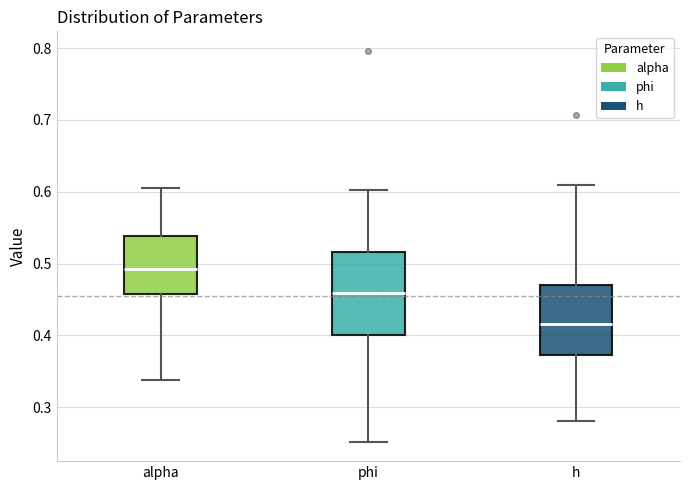

Reading left to right, read every box against the y-axis: the position of its median line, the range the box covers, and the ends of its whiskers. The values are not printed on the chart, so give them approximately, as read against the axis.

alpha: median 0.49, box 0.46 to 0.54, whiskers 0.34 to 0.60
phi: median 0.46, box 0.40 to 0.52, whiskers 0.25 to 0.60
h: median 0.42, box 0.37 to 0.47, whiskers 0.28 to 0.61